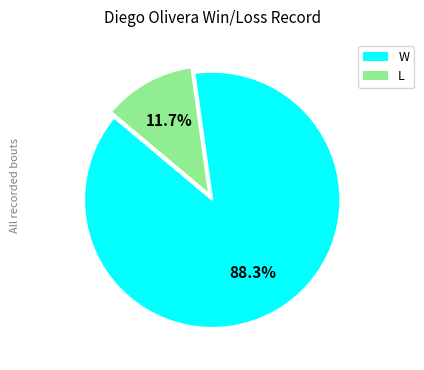

What portion of the pie excludes L?

88.3%